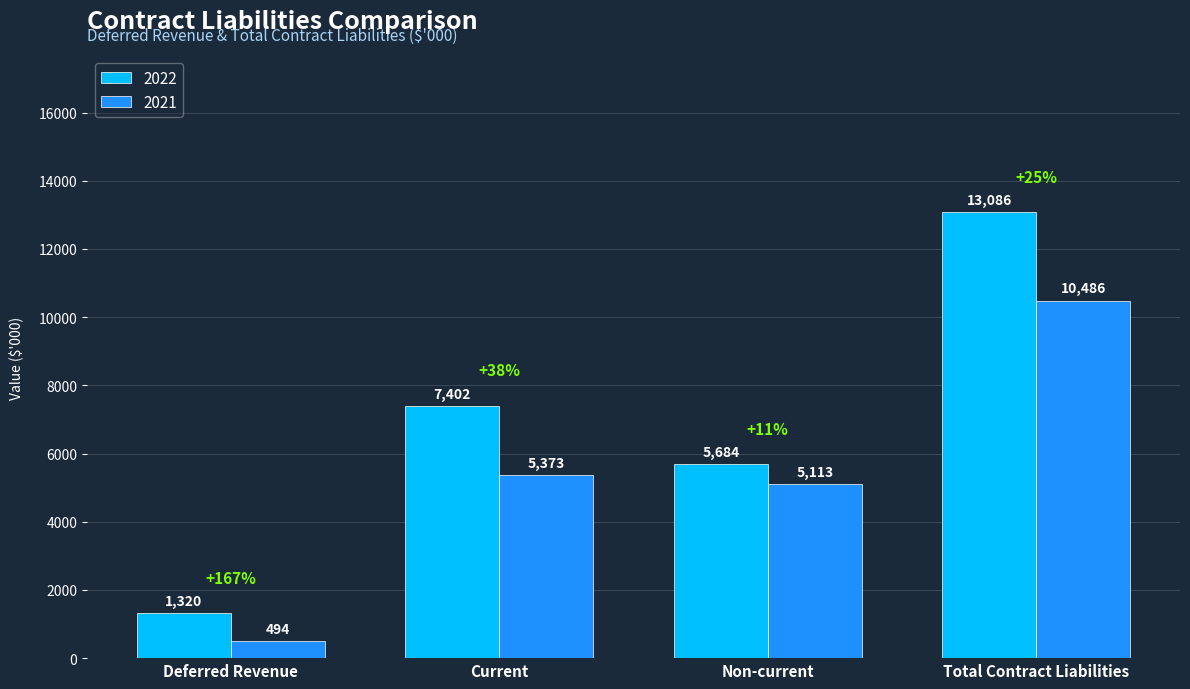

Are the bars horizontal?

No